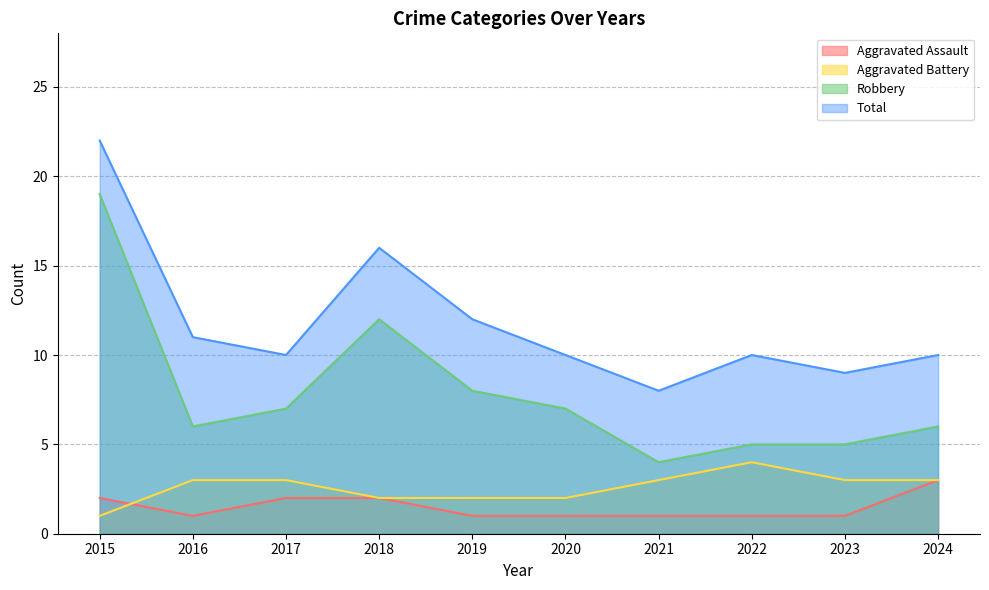

What is the difference between the Robbery values at 2017 and 2023?

2